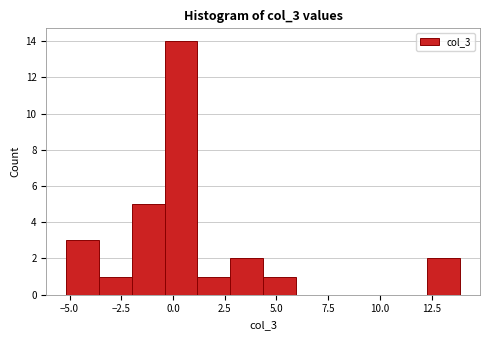

Read against the x-axis, roughly where is the centre of the tallest bar?

0.5